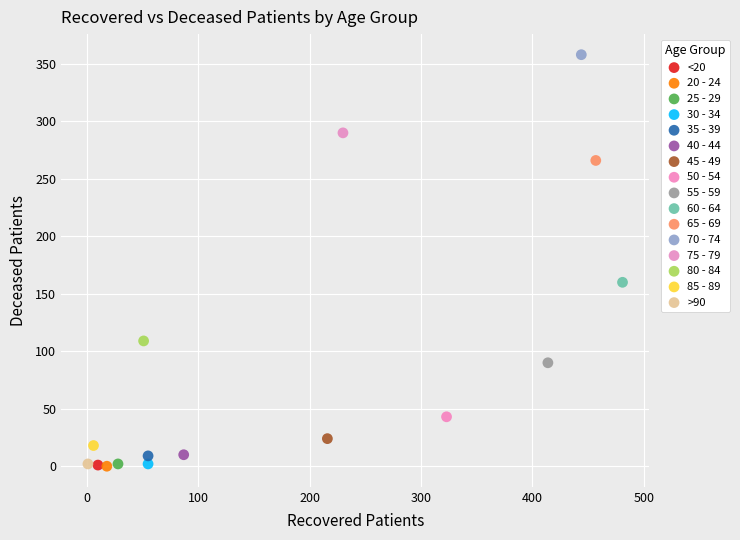

What are all the series names shown in the legend?

<20, 20 - 24, 25 - 29, 30 - 34, 35 - 39, 40 - 44, 45 - 49, 50 - 54, 55 - 59, 60 - 64, 65 - 69, 70 - 74, 75 - 79, 80 - 84, 85 - 89, >90